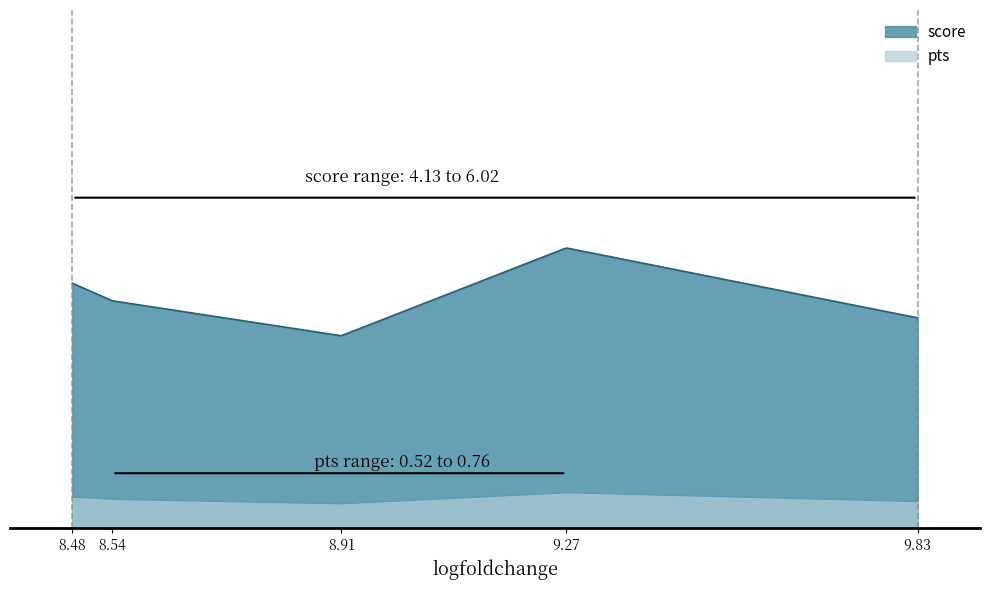

What are all the series names shown in the legend?

score, pts